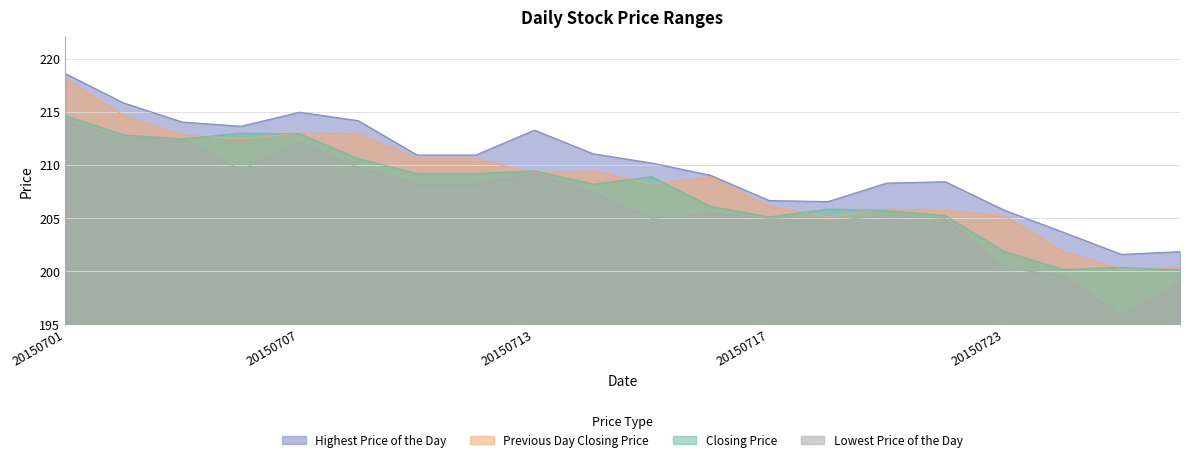

What value does the Closing Price series have at 20150727?

200.4